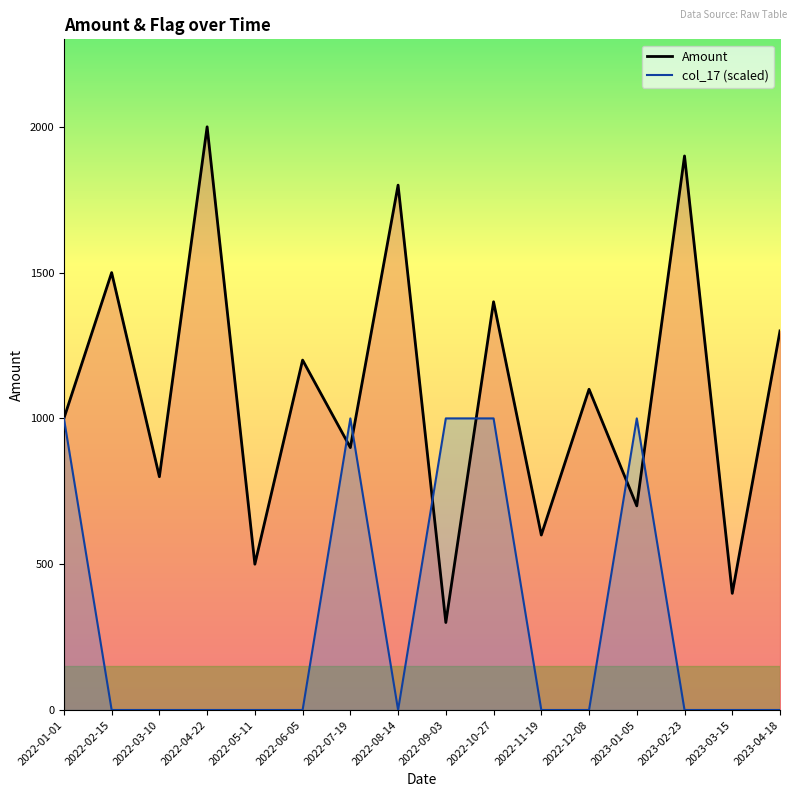

After their last crossing, which series has the higher values: Amount or col_17?

Amount